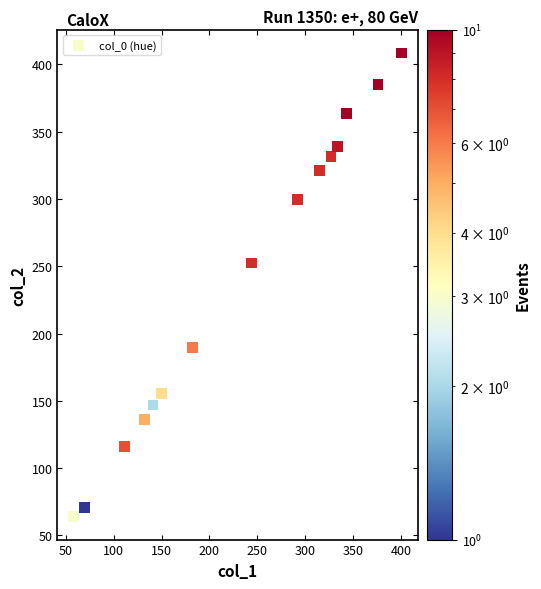

What is the range of X values (max minus min)?

342.6